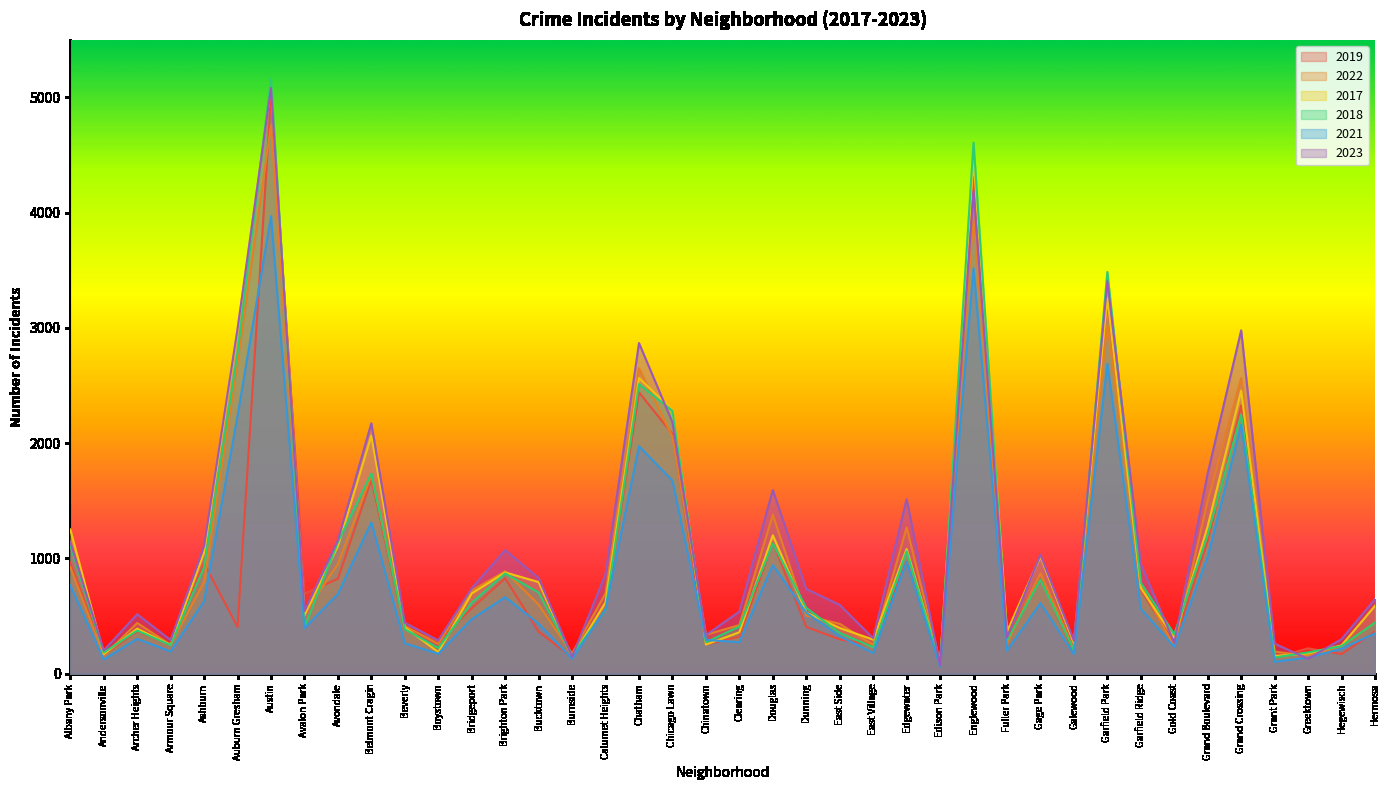

At which label does 2018 reach its minimum?

Edison Park